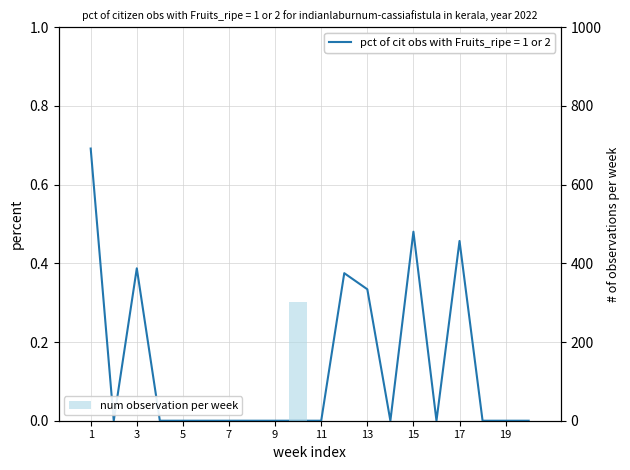

At which category does the chart reach its minimum across all series?

1